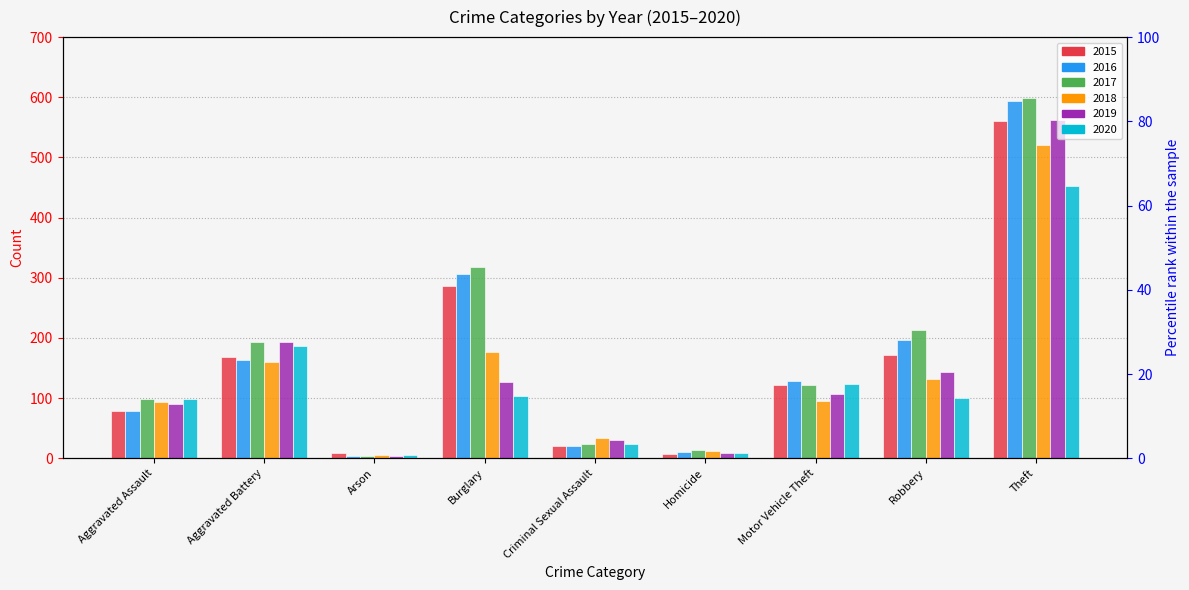

True or false: 2015 has a value of 8 at Arson.

True